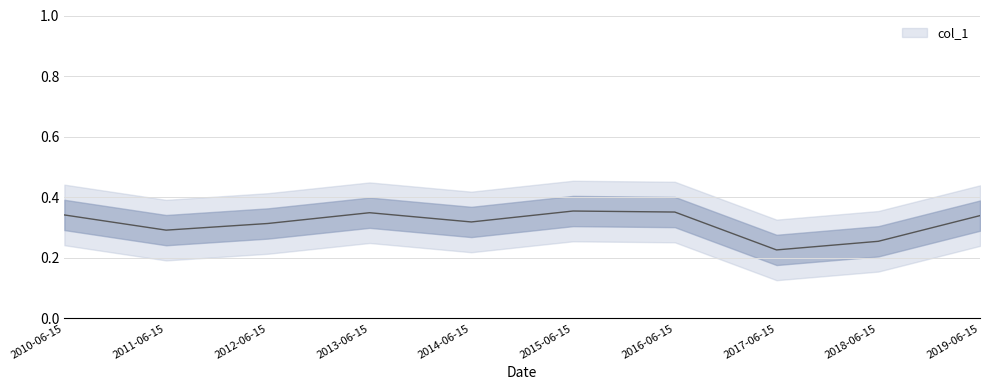

List the labels in order of value, largest first.

2015-06-15, 2016-06-15, 2013-06-15, 2010-06-15, 2019-06-15, 2014-06-15, 2012-06-15, 2011-06-15, 2018-06-15, 2017-06-15